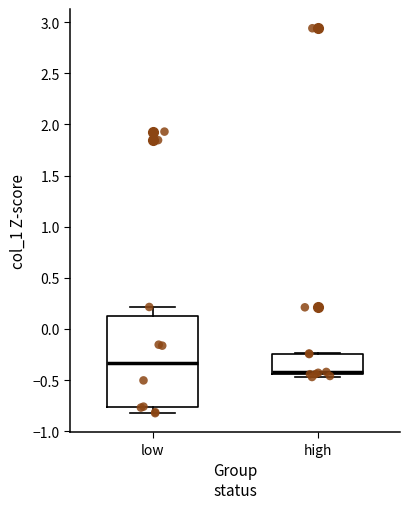

Which box's median line is the highest?

low